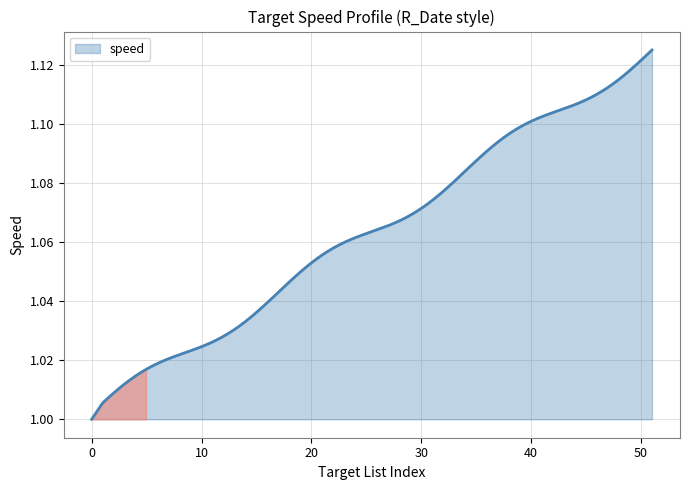

What is the sum of all values?

319.0